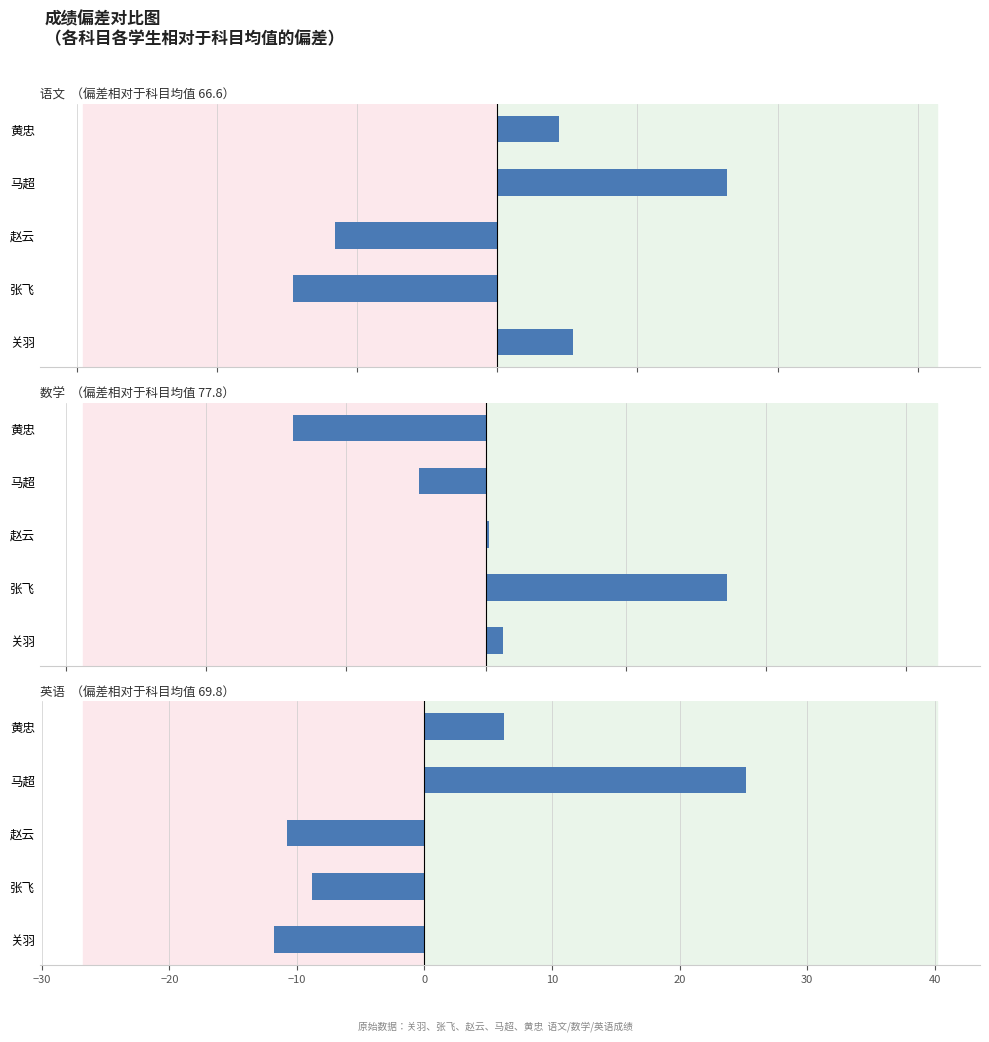

Which series has the largest total across all categories?

语文